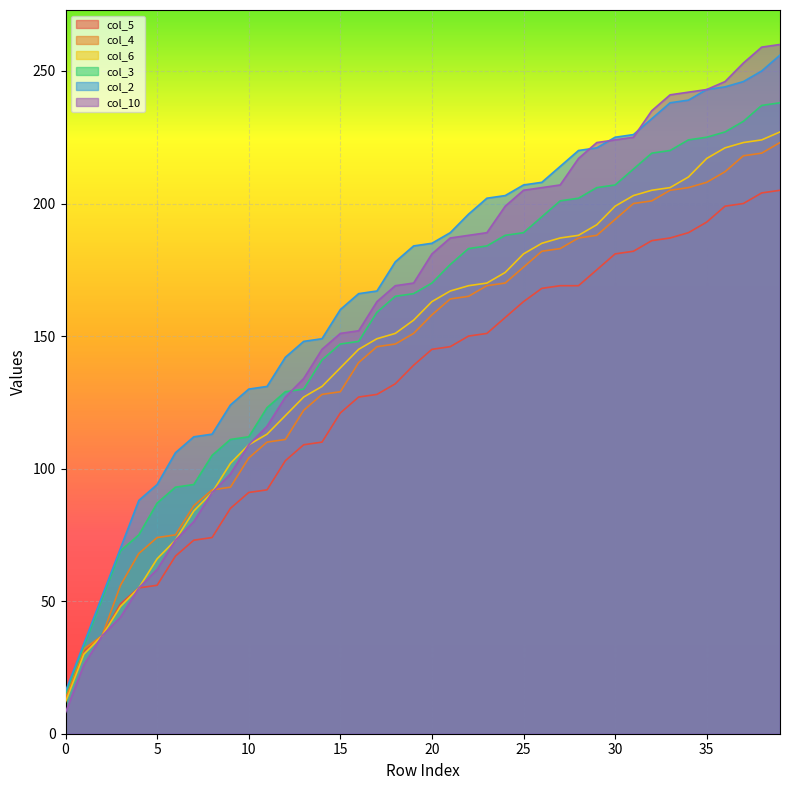

How many values in the col_2 series exceed 185?

19